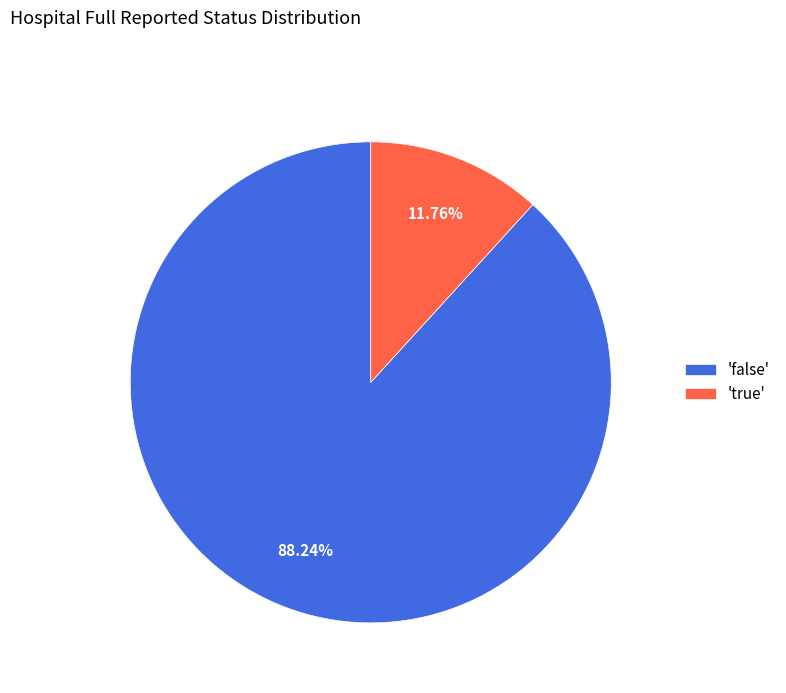

What is the largest slice in the pie chart?

'false'